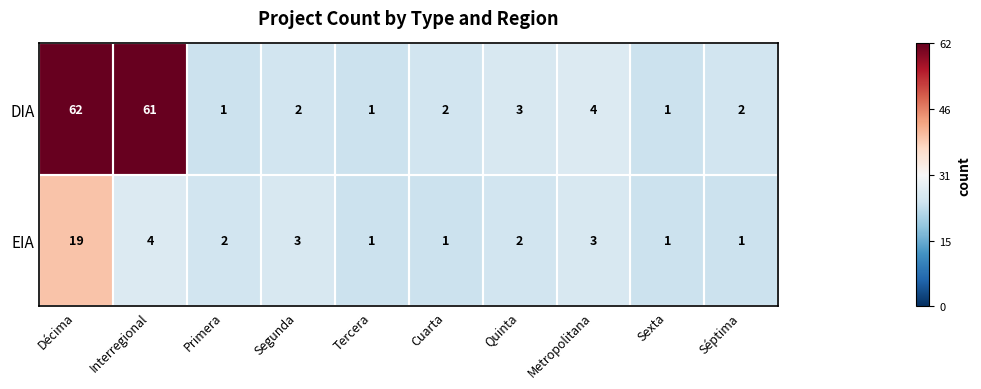

What is the difference between the second highest and second lowest values in the DIA series?

60